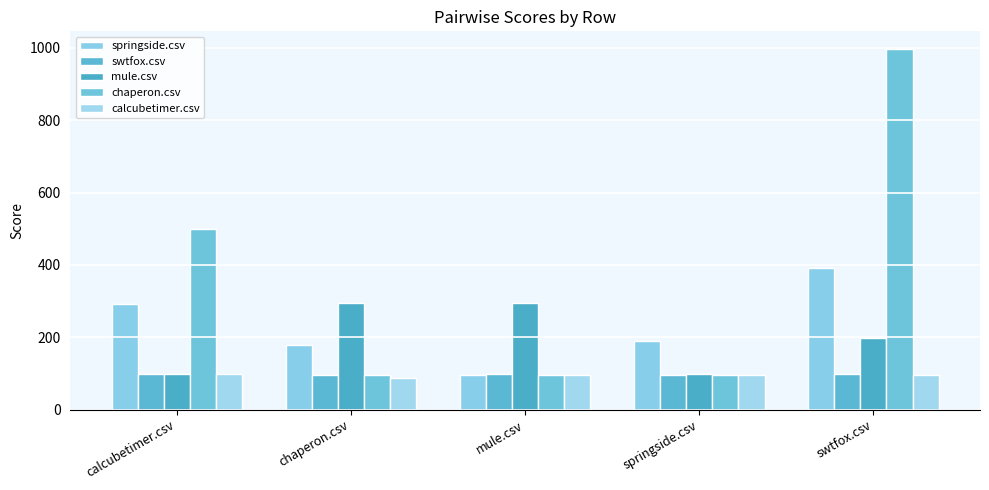

Count the number of data series in this chart.

5